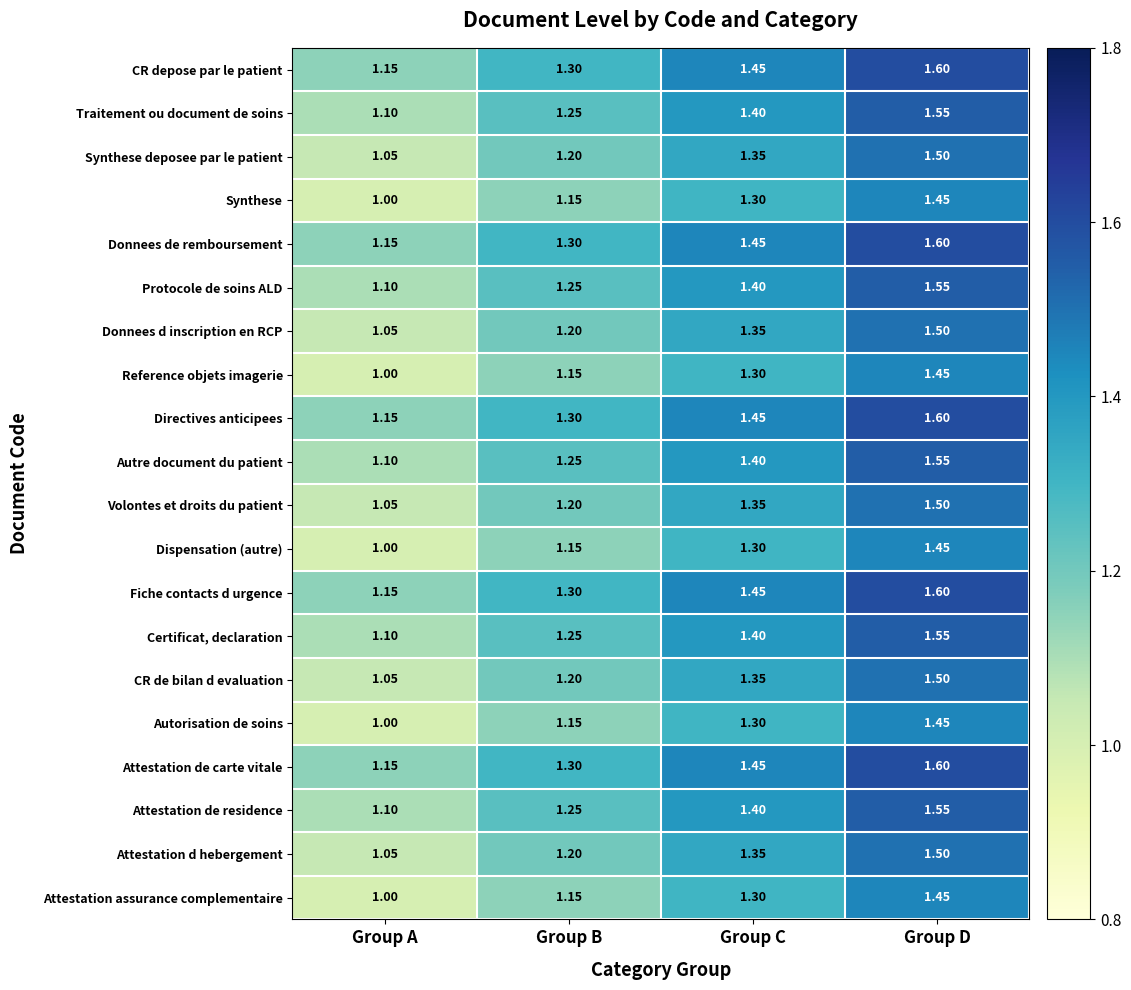

List the labels in order of Directives anticipees value, smallest first.

Group A, Group B, Group C, Group D